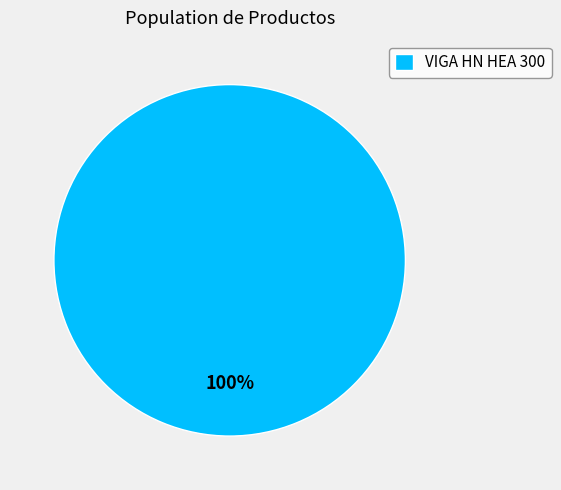

Rank the categories by value from lowest to highest.

VIGA HN HEA 300